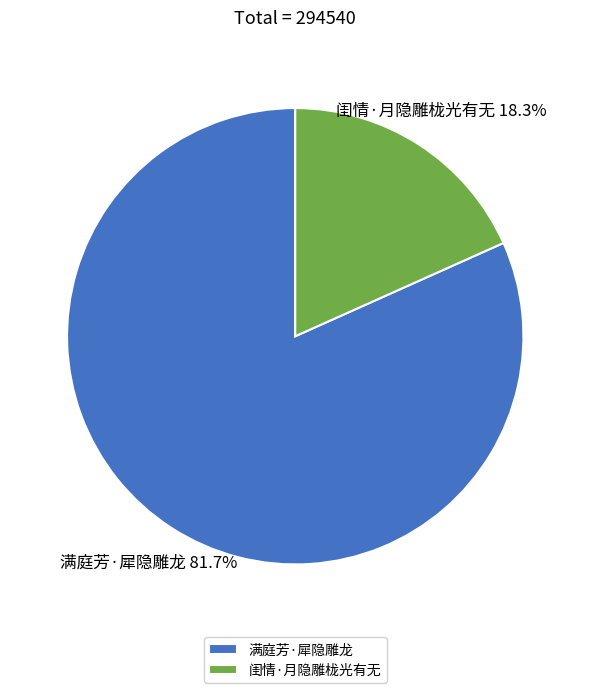

Does 闺情·月隐雕栊光有无 account for over 50% of the chart?

No